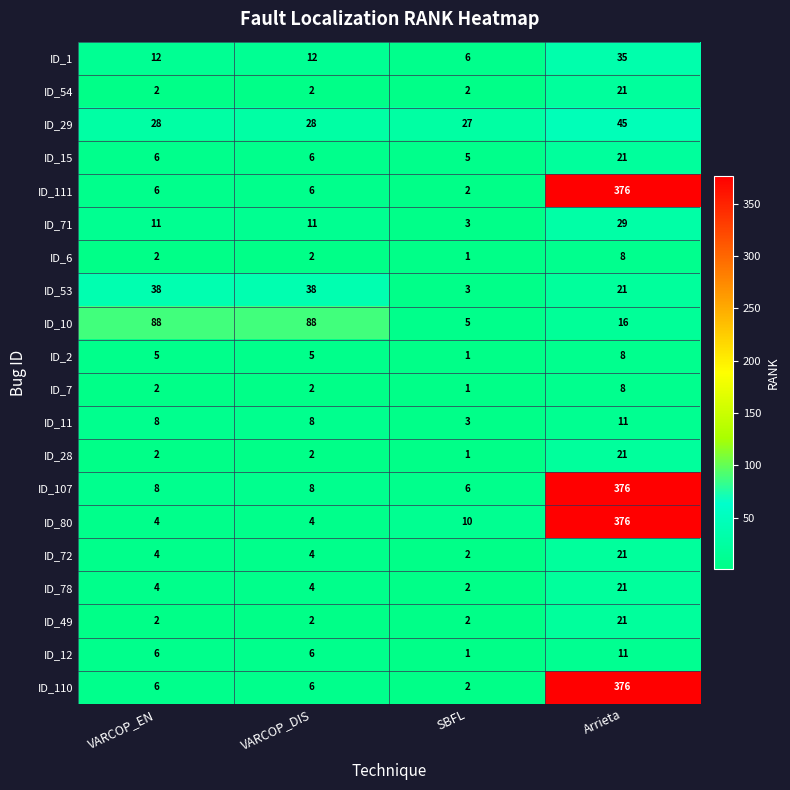

How many ID_72 values are between 4 and 21?

3